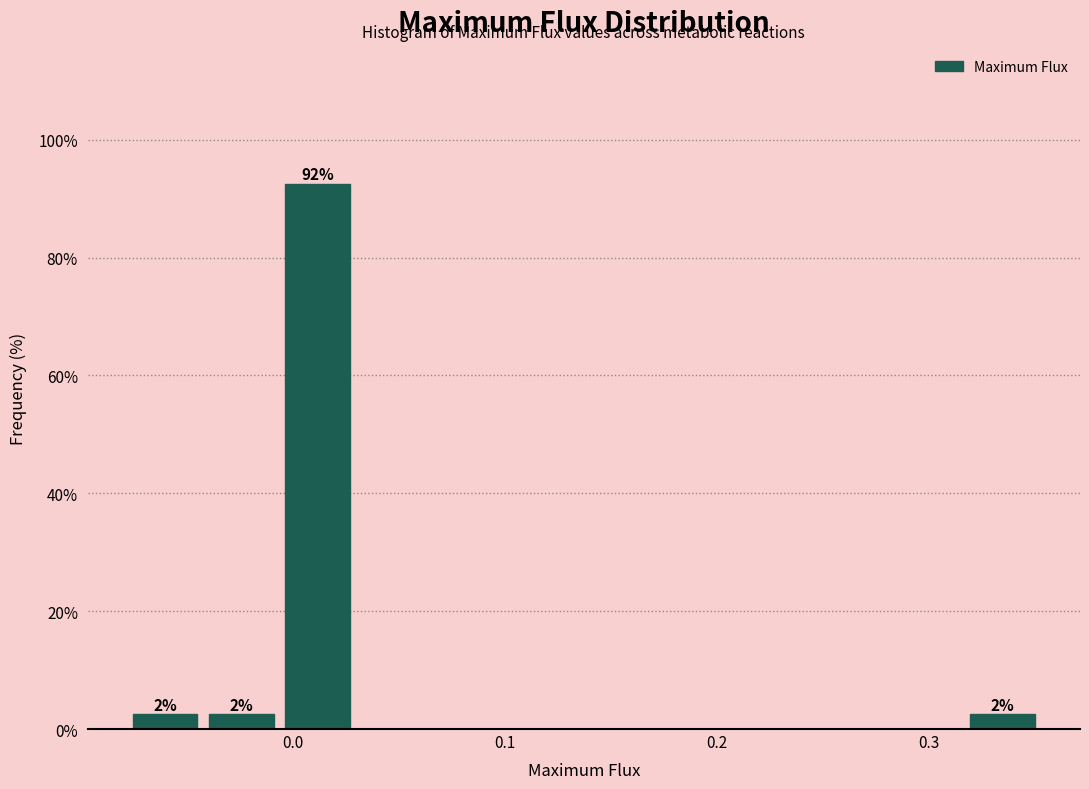

Read against the x-axis, roughly where is the centre of the tallest bar?

0.01